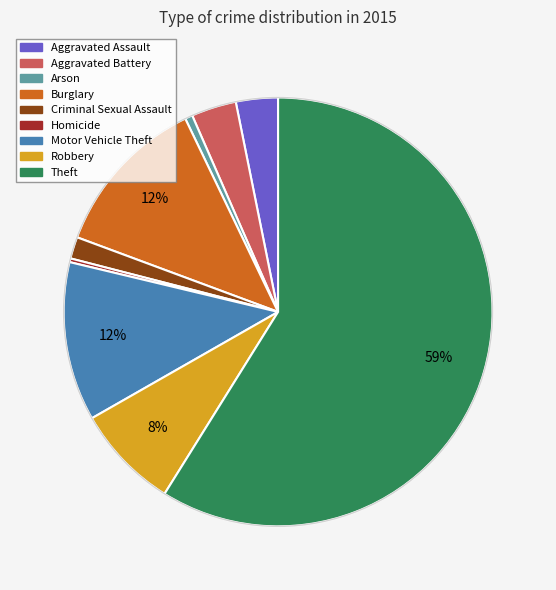

Between Arson and Criminal Sexual Assault, which is larger?

Criminal Sexual Assault